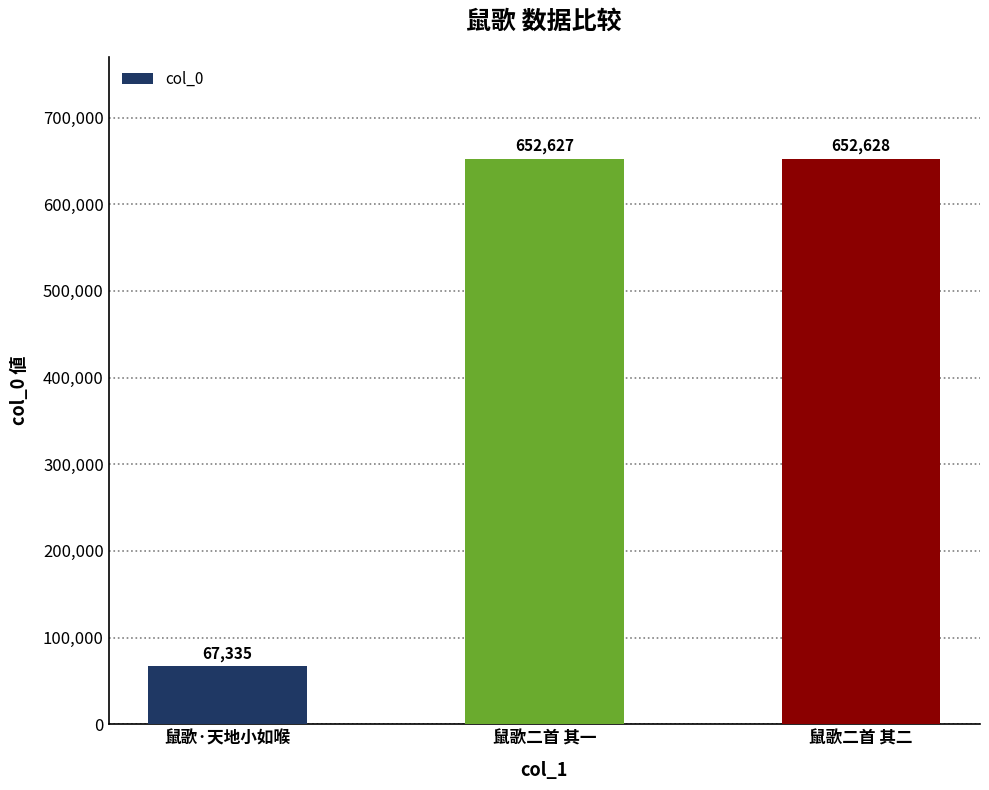

How many bars are there in total?

3